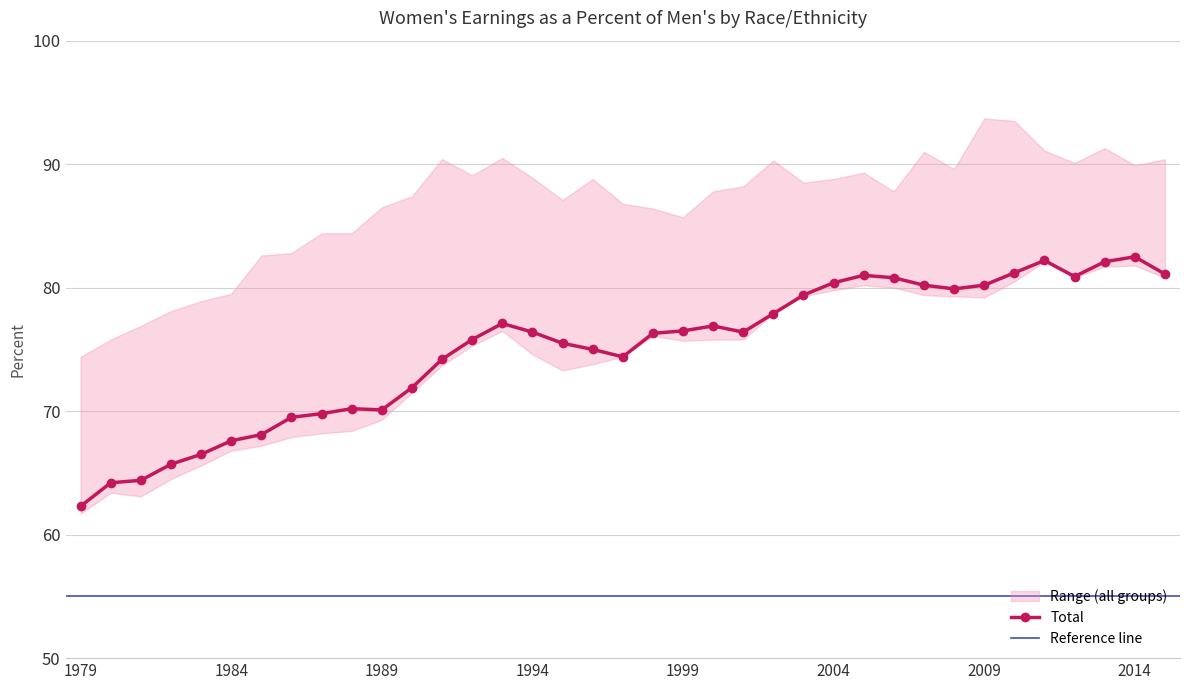

How many data points does each series have?

37